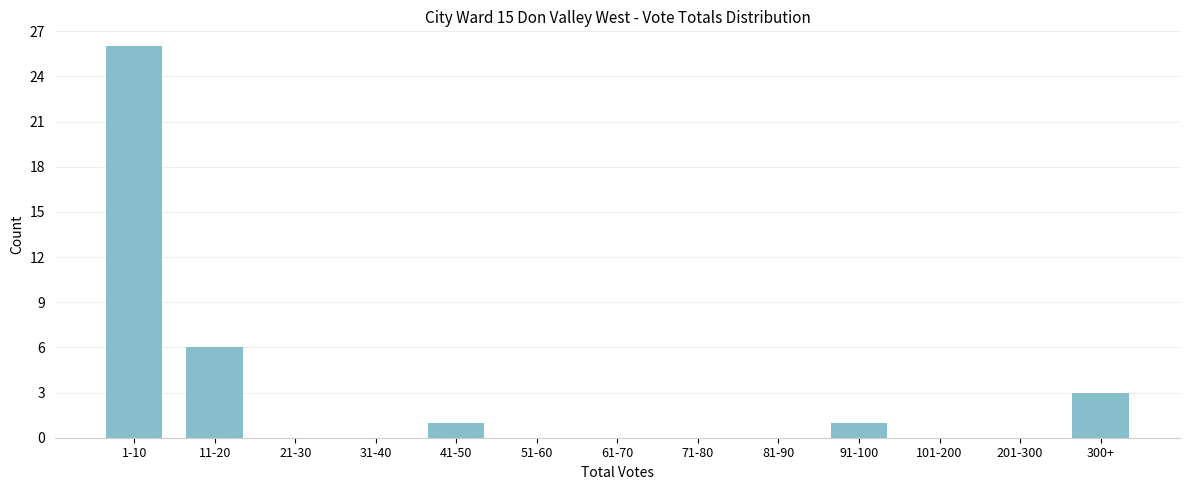

Reading left to right, what are all the values shown in this chart?

1-10=26	11-20=6	21-30=0	31-40=0	41-50=1	51-60=0	61-70=0	71-80=0	81-90=0	91-100=1	101-200=0	201-300=0	300+=3